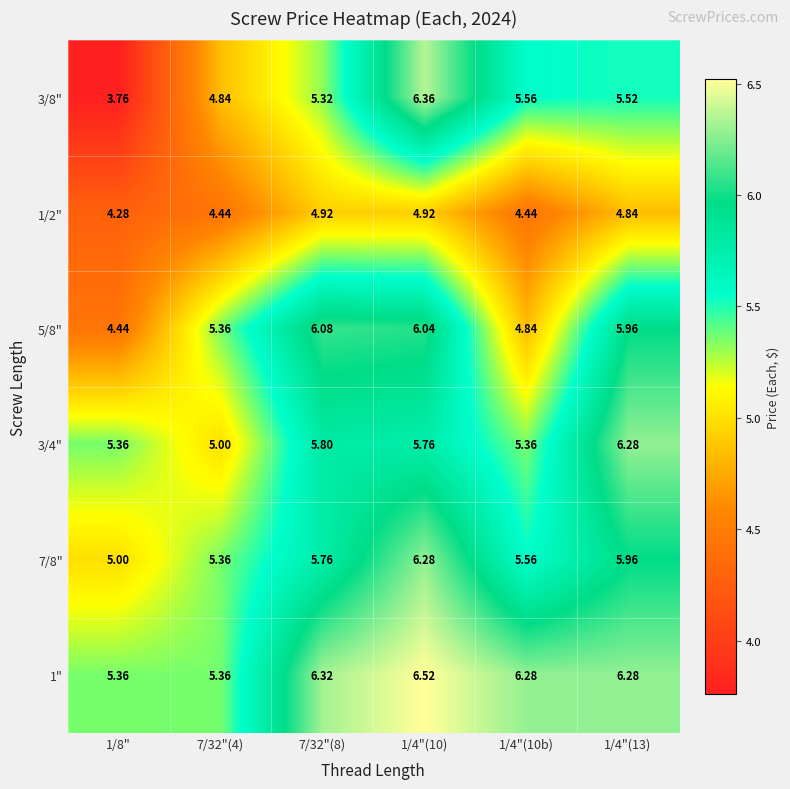

Count the number of data series in this chart.

6